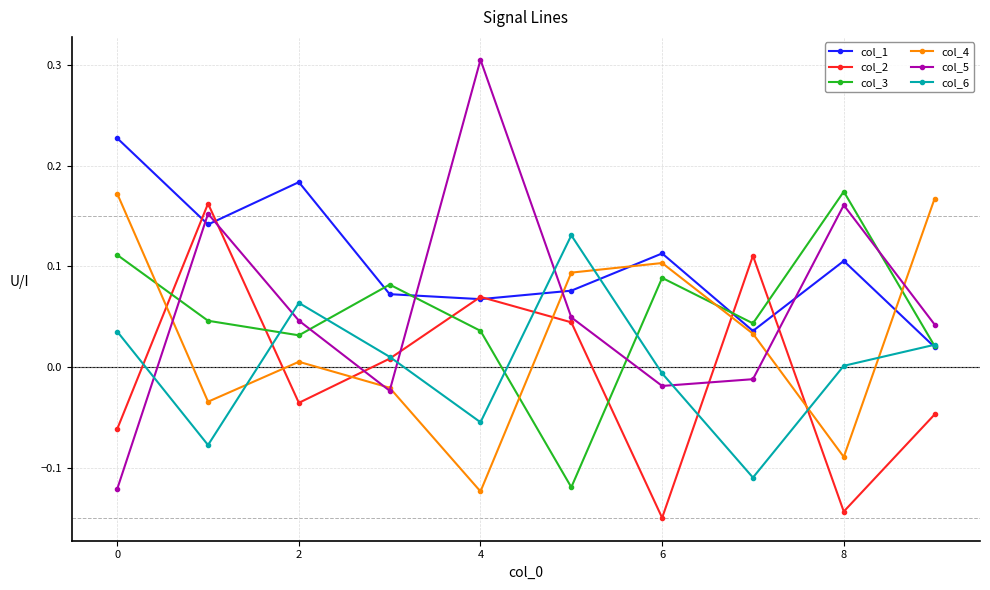

How many lines are shown in the chart?

6